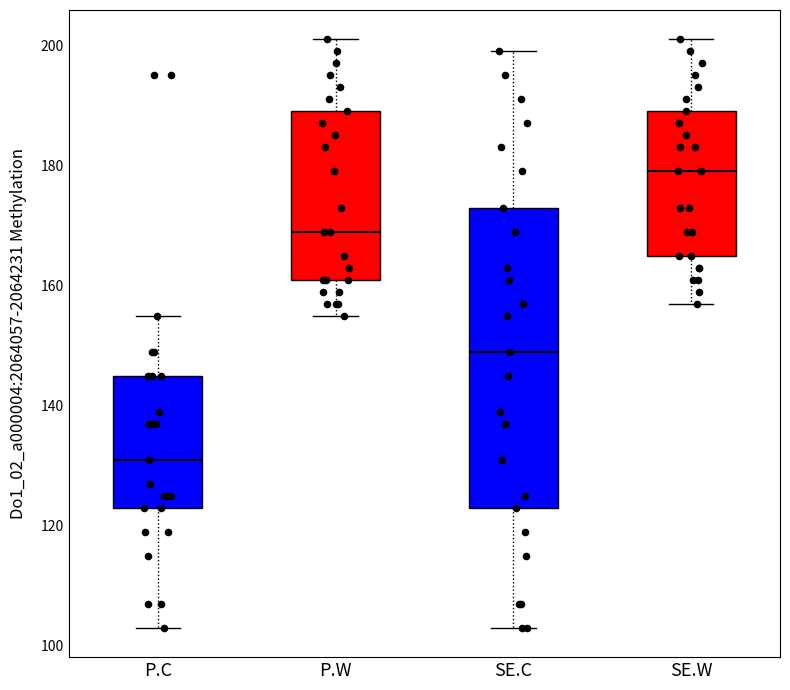

Reading left to right, read every box against the y-axis: the position of its median line, the range the box covers, and the ends of its whiskers. The values are not printed on the chart, so give them approximately, as read against the axis.

P.C: median 132, box 124 to 146, whiskers 104 to 156
P.W: median 170, box 162 to 190, whiskers 156 to 202
SE.C: median 150, box 124 to 174, whiskers 104 to 200
SE.W: median 180, box 166 to 190, whiskers 158 to 202